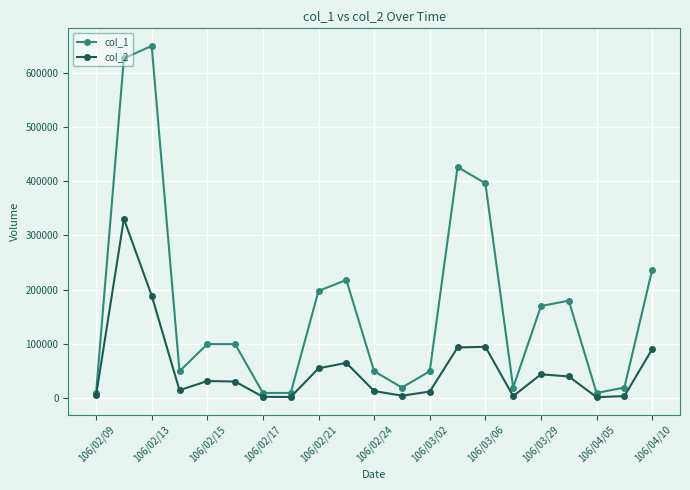

In col_2, how many points are lower than both neighbors (excluding endpoints)?

5